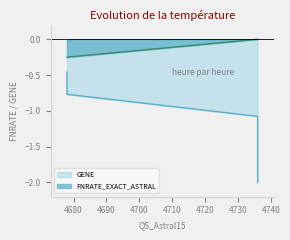

Reading left to right, what are all the values shown in this chart?

GENE: 4678=-0.5	4678=-0.8	4736=-1.1	4736=-2.0
FNRATE_EXACT_ASTRAL: 4678=-0.2	4678=-0.2	4736=-0.0	4736=-0.0